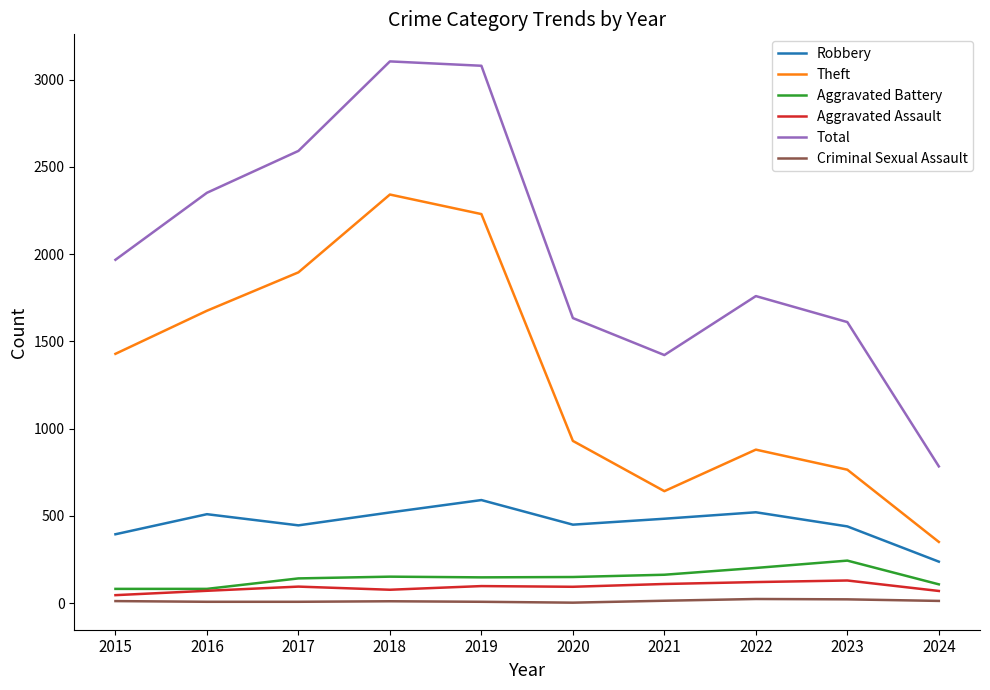

True or false: Total and Robbery cross at least once.

False